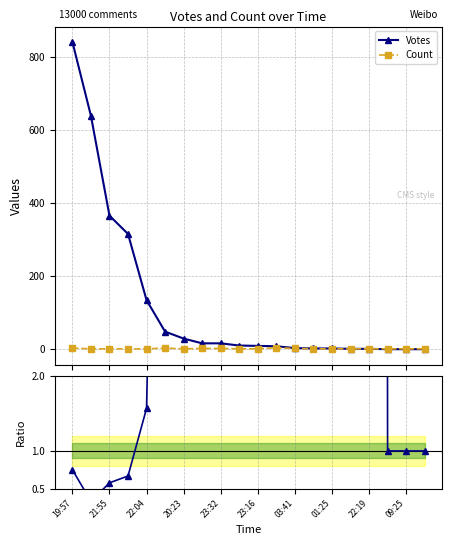

Is this an area chart (filled region under the line)?

No